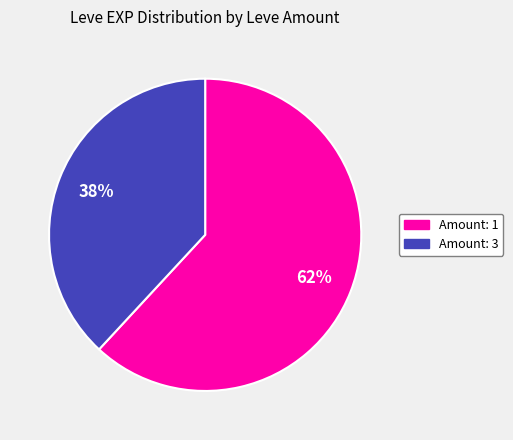

Is there any slice that represents more than half of the pie?

Yes